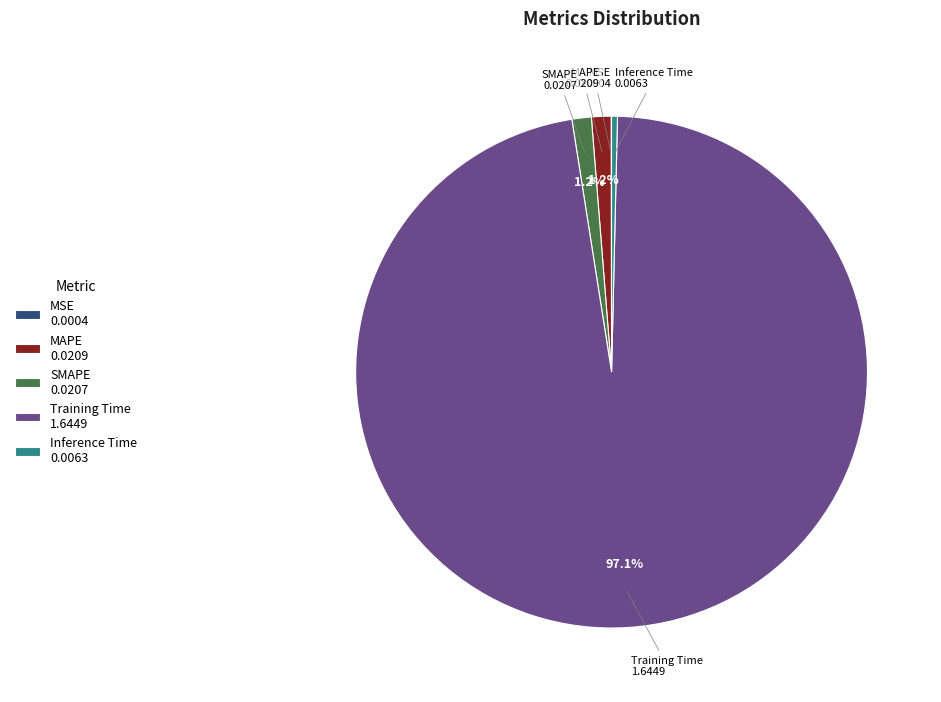

What percentage is NOT represented by SMAPE?

98.8%